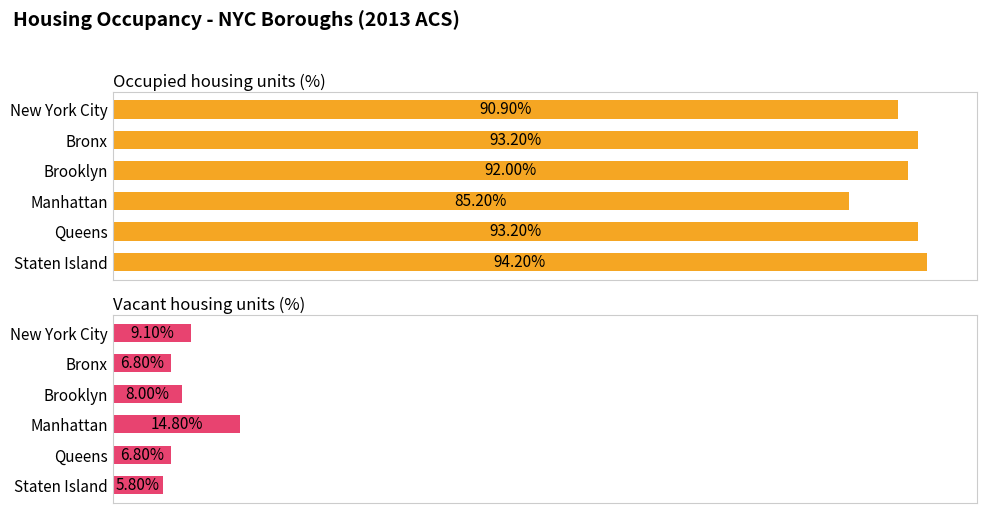

How many groups of bars are there?

6